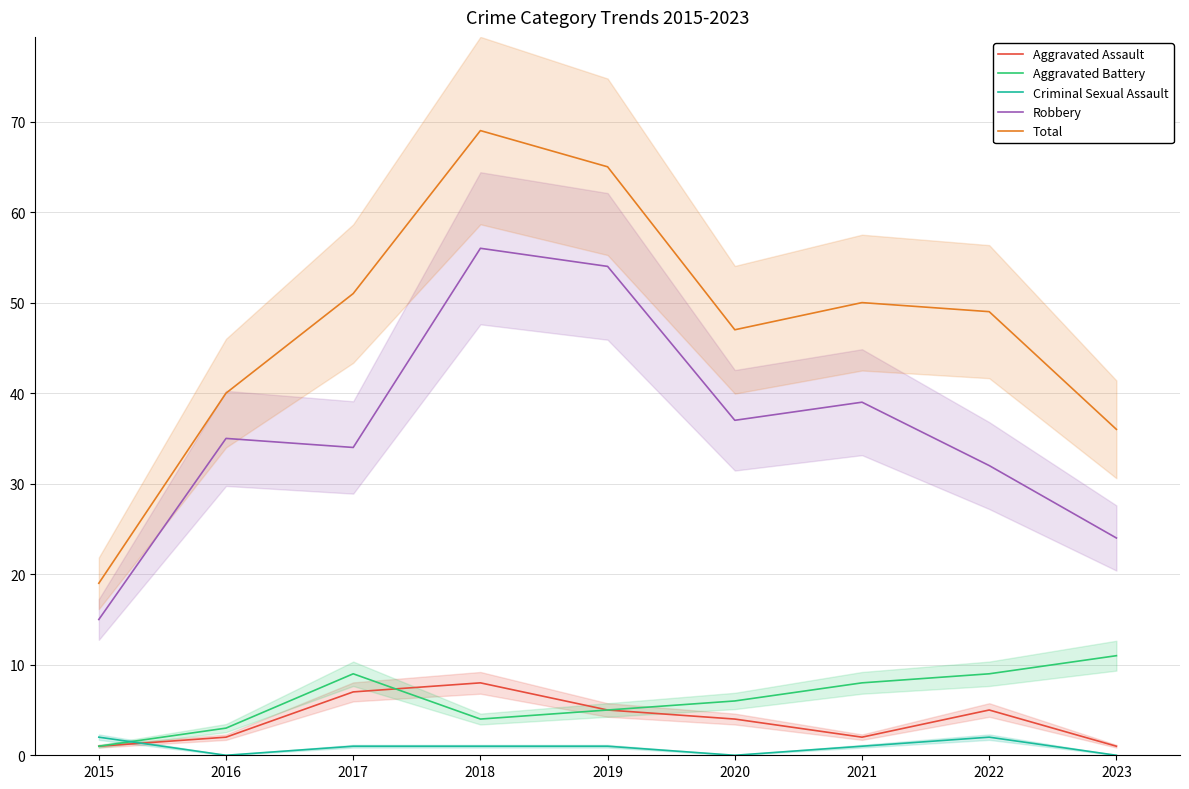

What is the average value of the Robbery series?

36